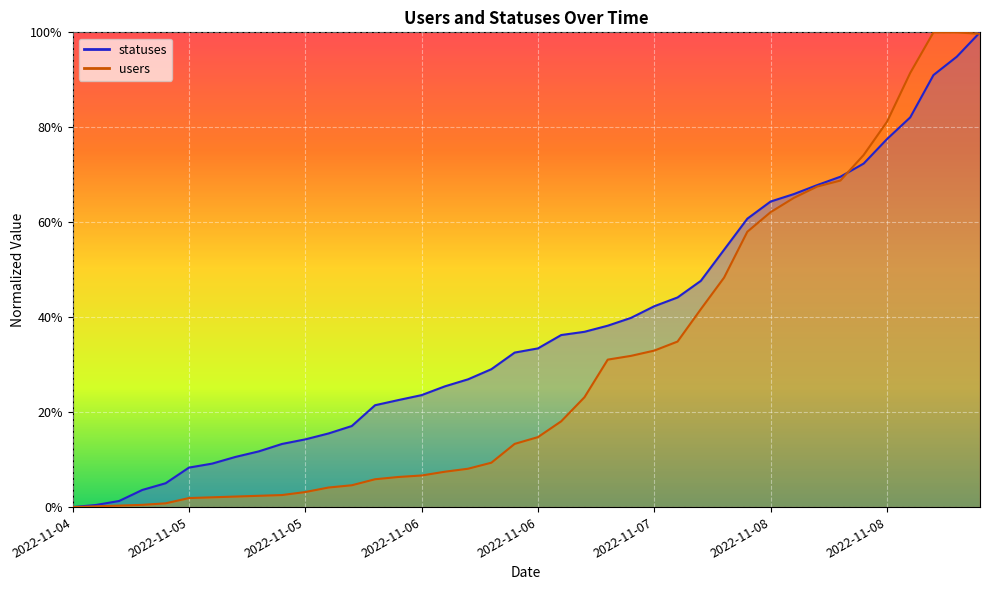

Does the chart display data point markers on the line(s)?

No